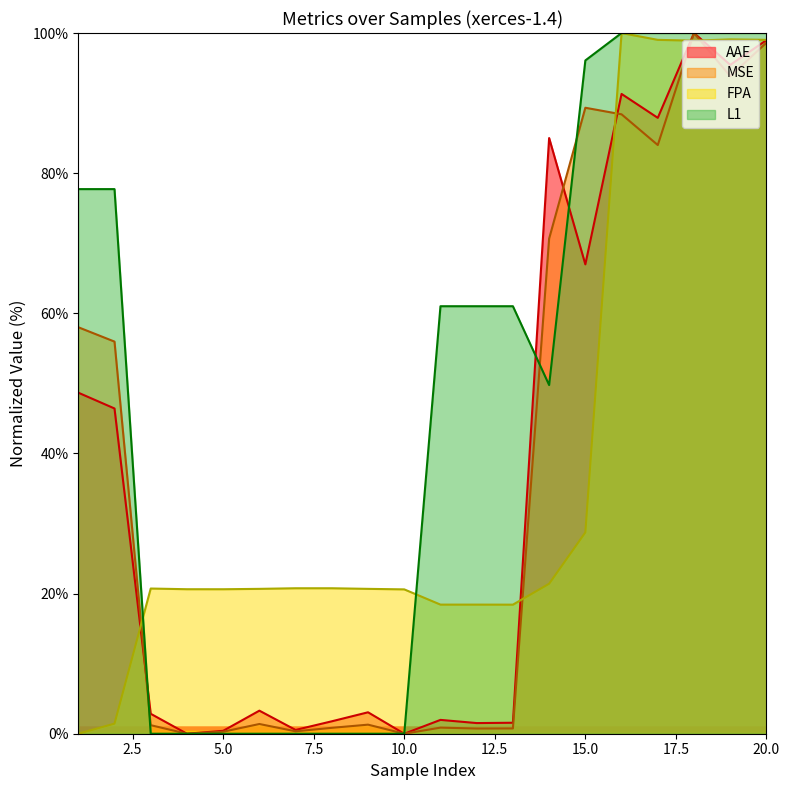

At which category is the sum across all series the highest?

18